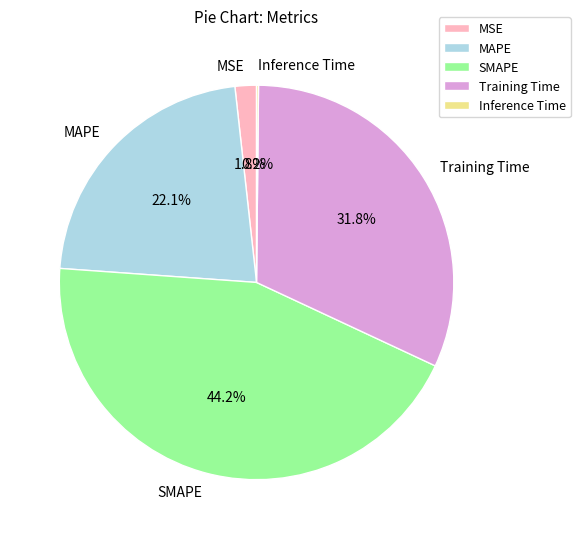

Which slice is the largest?

SMAPE